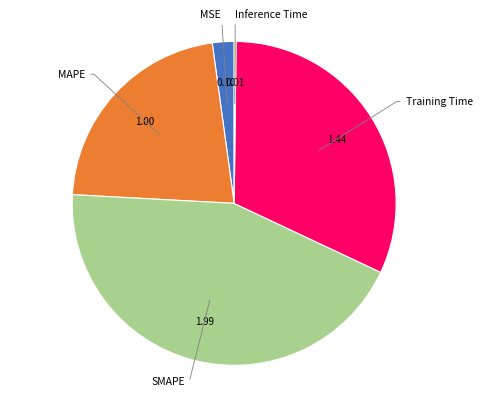

Is there any slice that represents more than half of the pie?

No